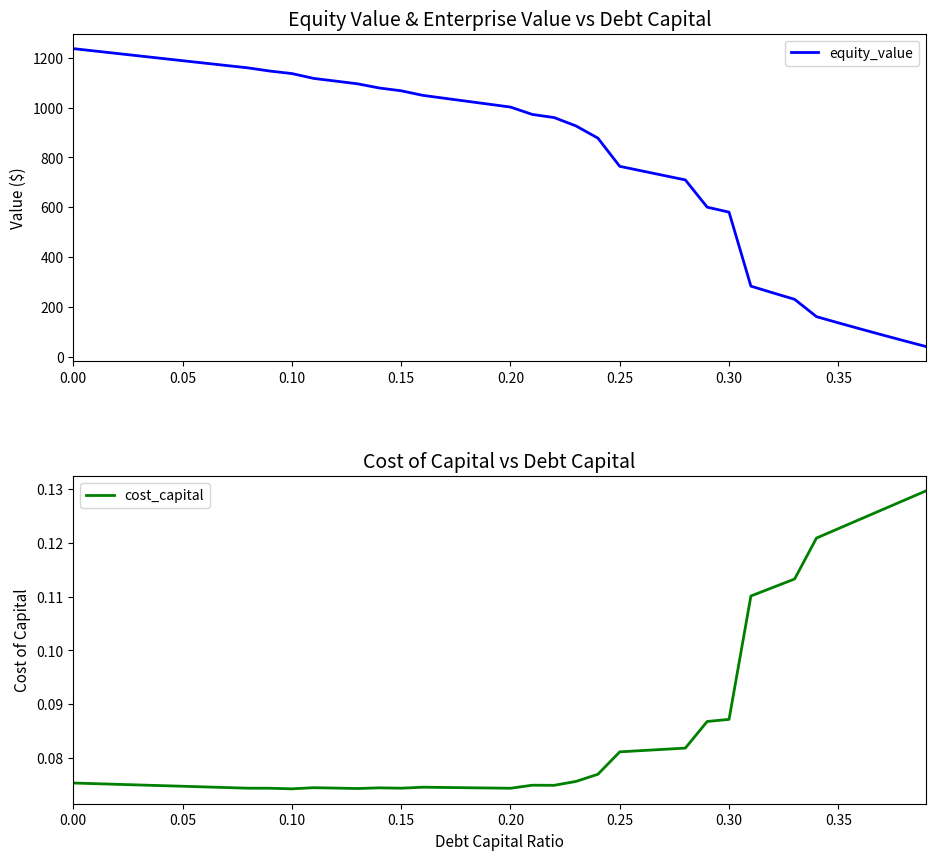

What is the minimum value shown in the chart?

0.1